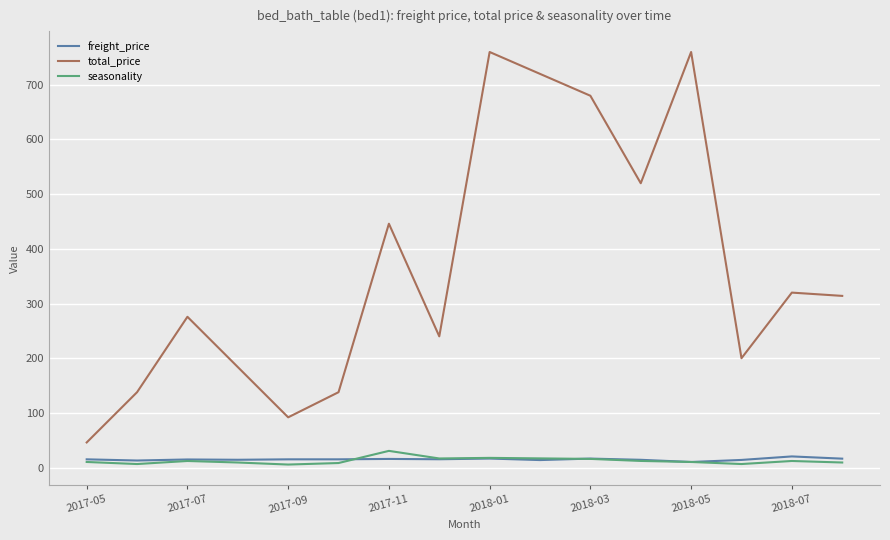

At how many categories does at least one series exceed 609?

4